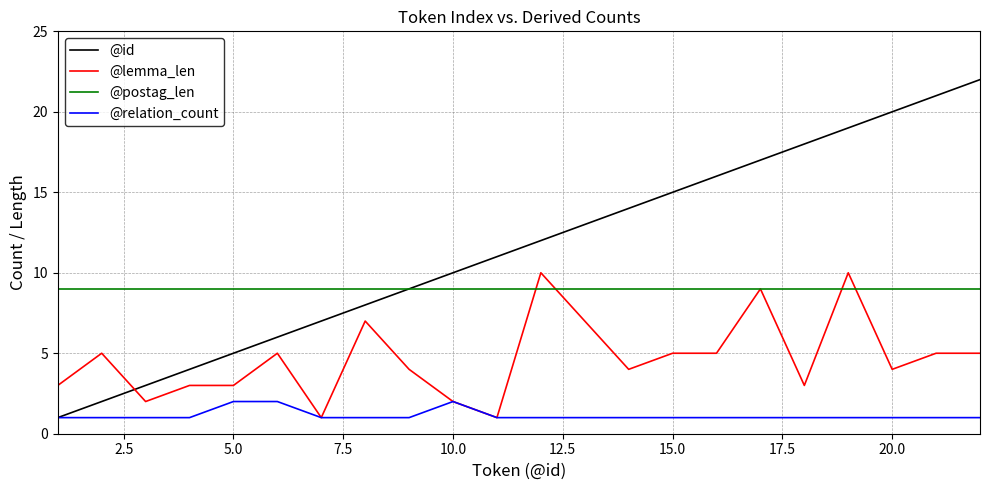

Reading left to right, extract all data points from this chart.

@id: 1	2	3	4	5	6	7	8	9	10	11	12	14	15	16	17	18	19	20	21	22
@lemma_len: 3	5	2	3	3	5	1	7	4	2	1	10	4	5	5	9	3	10	4	5	5
@postag_len: 9	9	9	9	9	9	9	9	9	9	9	9	9	9	9	9	9	9	9	9	9
@relation_count: 1	1	1	1	2	2	1	1	1	2	1	1	1	1	1	1	1	1	1	1	1